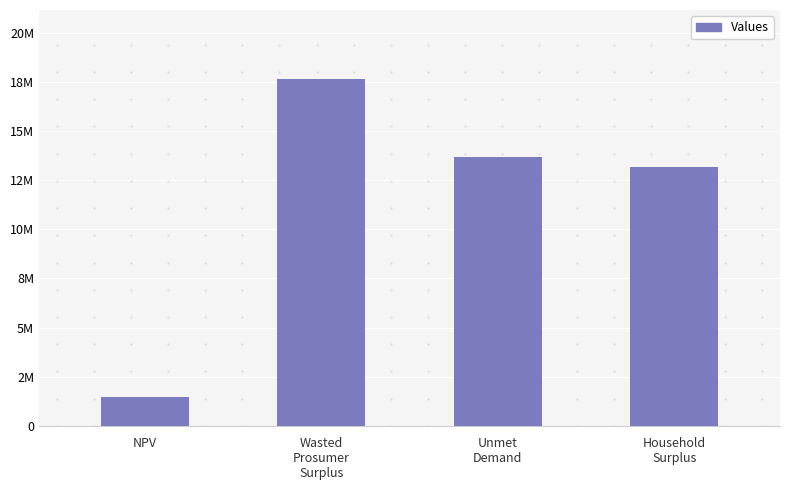

Is it true that the value at Household
Surplus is 13195411.7?

True